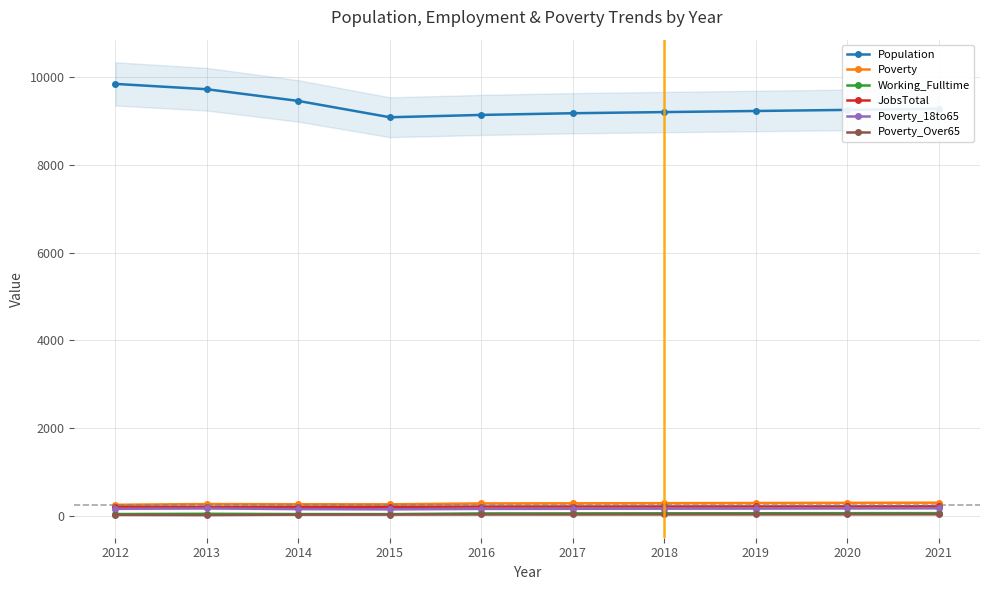

Where is Poverty nearest to the value 273?

2013